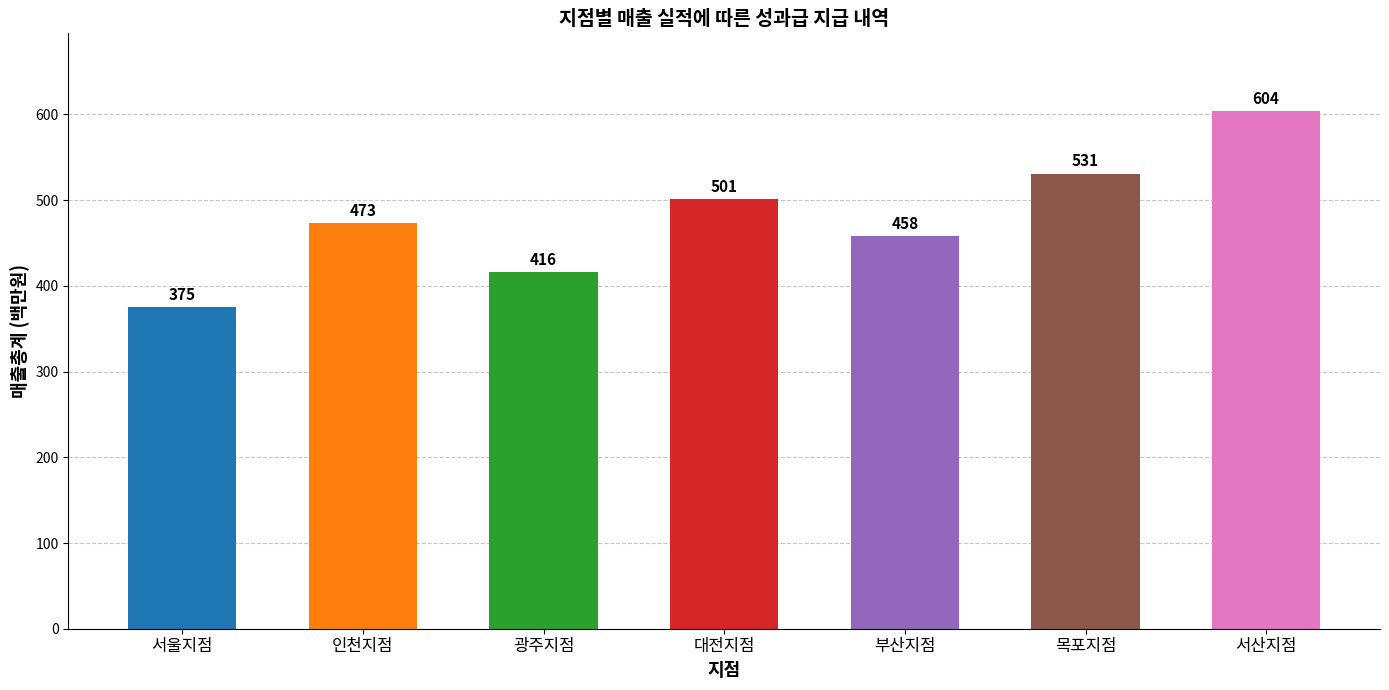

What is the average value?

480